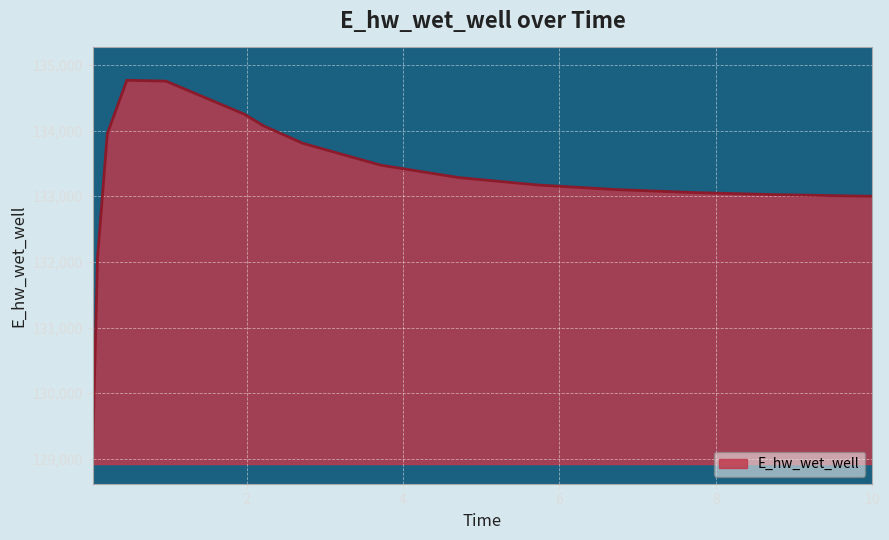

What is the greatest value displayed?

134765.7